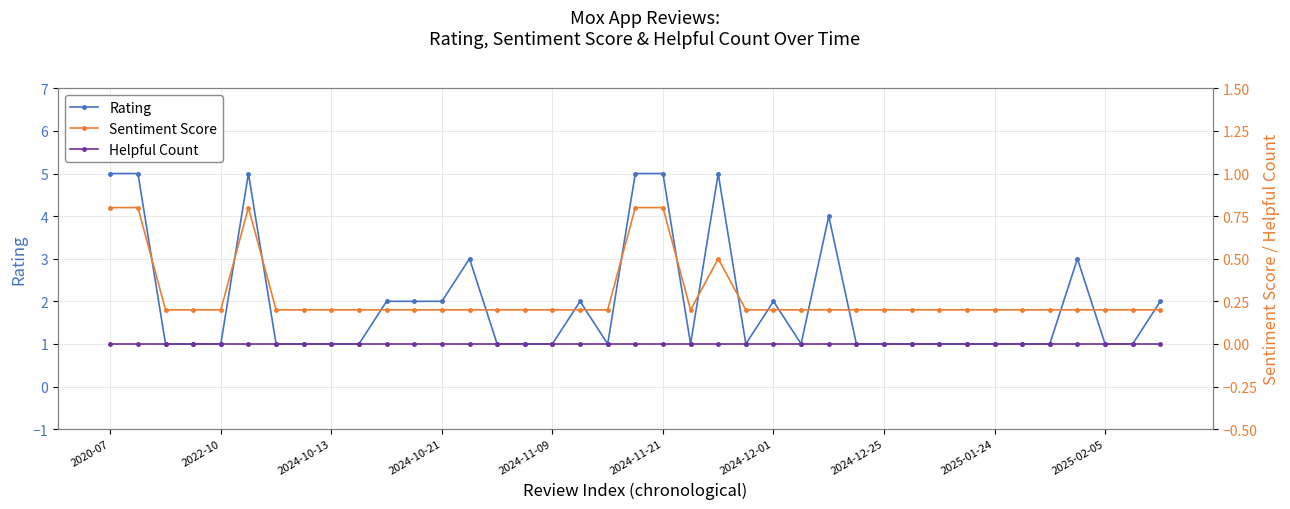

True or false: Helpful Count has more than 1 points higher than both neighbors.

False